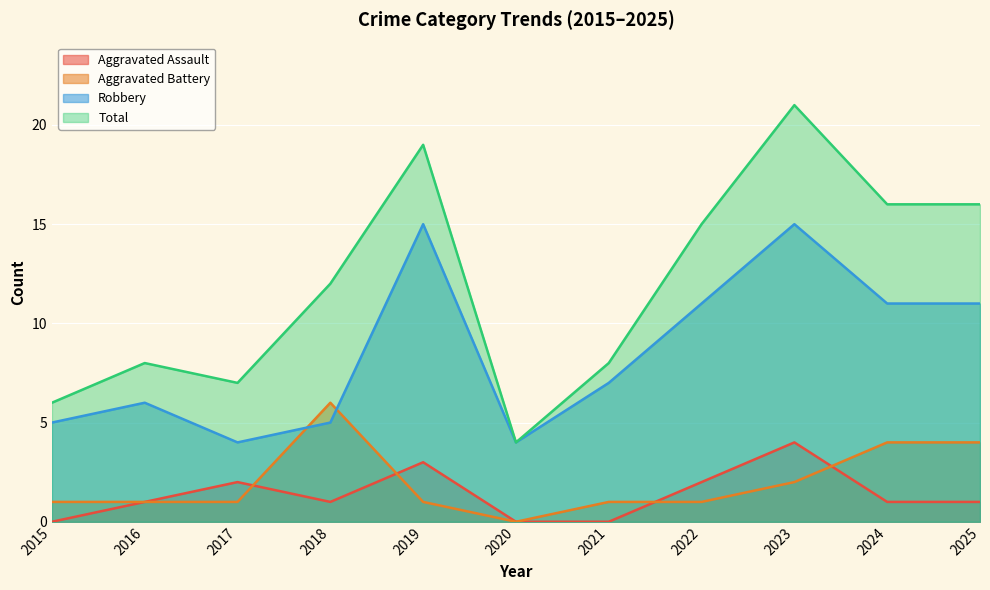

Rank the series by their maximum value, from lowest to highest.

Aggravated Assault, Aggravated Battery, Robbery, Total